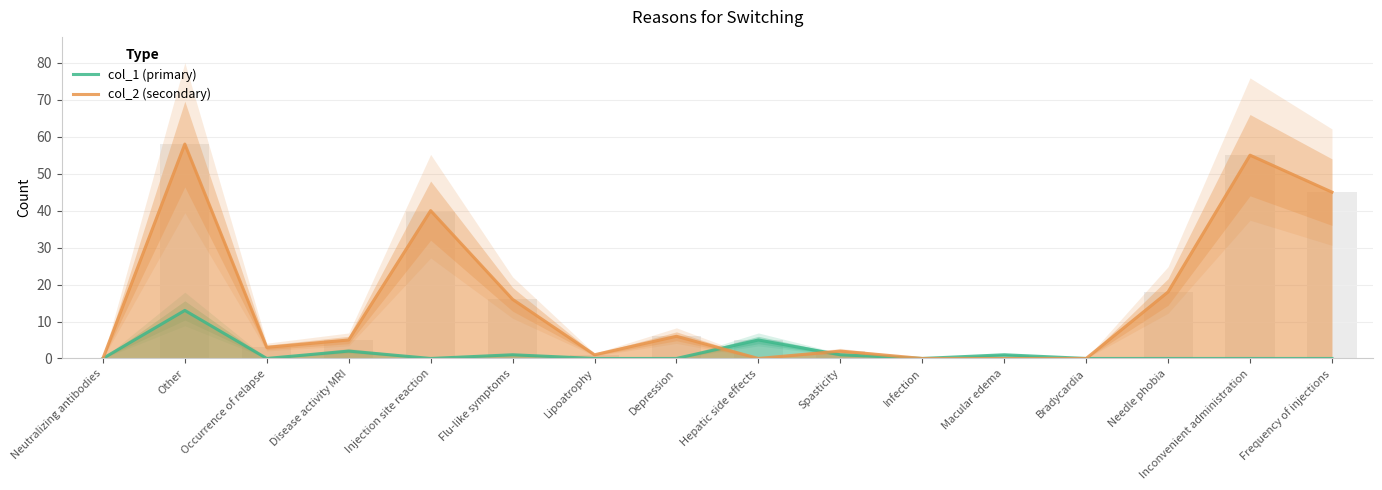

Rank the series by their average value, from highest to lowest.

col_2 (secondary), col_1 (primary)